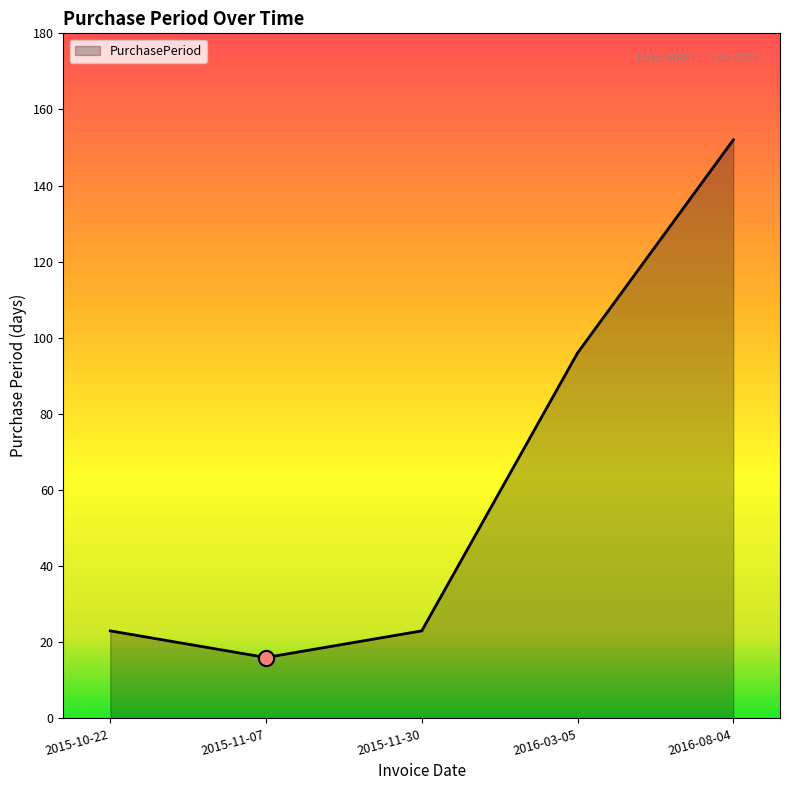

Which has a higher value, 2015-10-22 or 2016-03-05?

2016-03-05